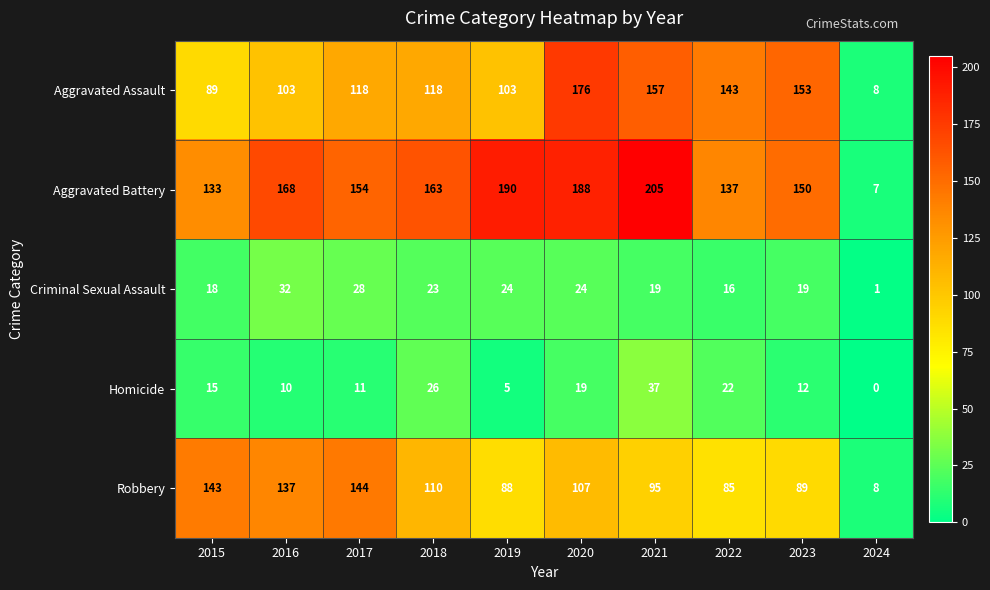

At which category is the sum across all series the highest?

2020